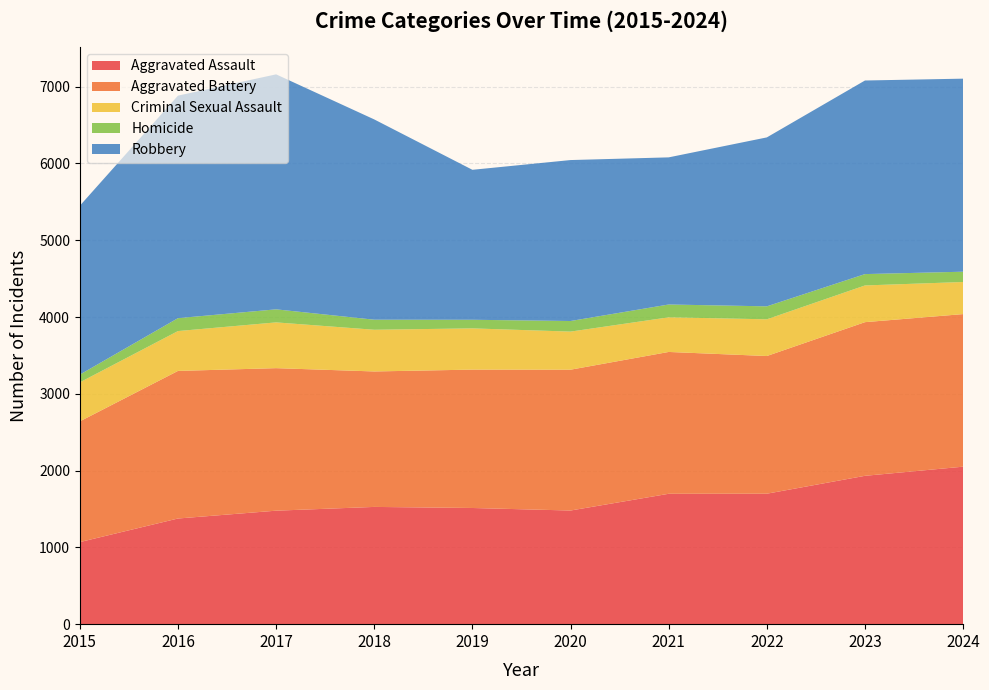

Reading right to left, list all the values displayed in this chart.

Aggravated Assault: 2051	1932	1699	1698	1480	1513	1527	1478	1376	1069
Aggravated Battery: 1987	2001	1793	1847	1834	1802	1764	1856	1922	1572
Criminal Sexual Assault: 418	478	478	451	496	537	543	596	519	508
Homicide: 134	148	169	167	138	112	131	170	168	101
Robbery: 2514	2521	2200	1916	2096	1953	2608	3060	2898	2199